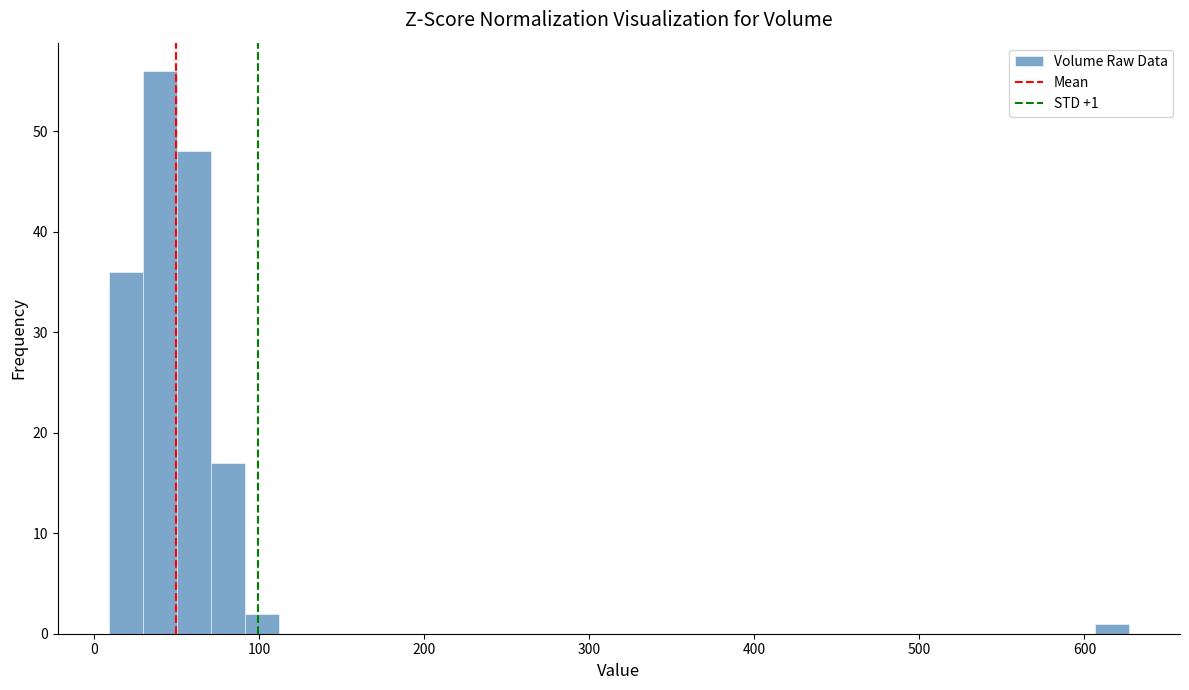

Around what value on the x-axis is the tallest bar? Give the approximate position of its centre, as read against the axis.

40